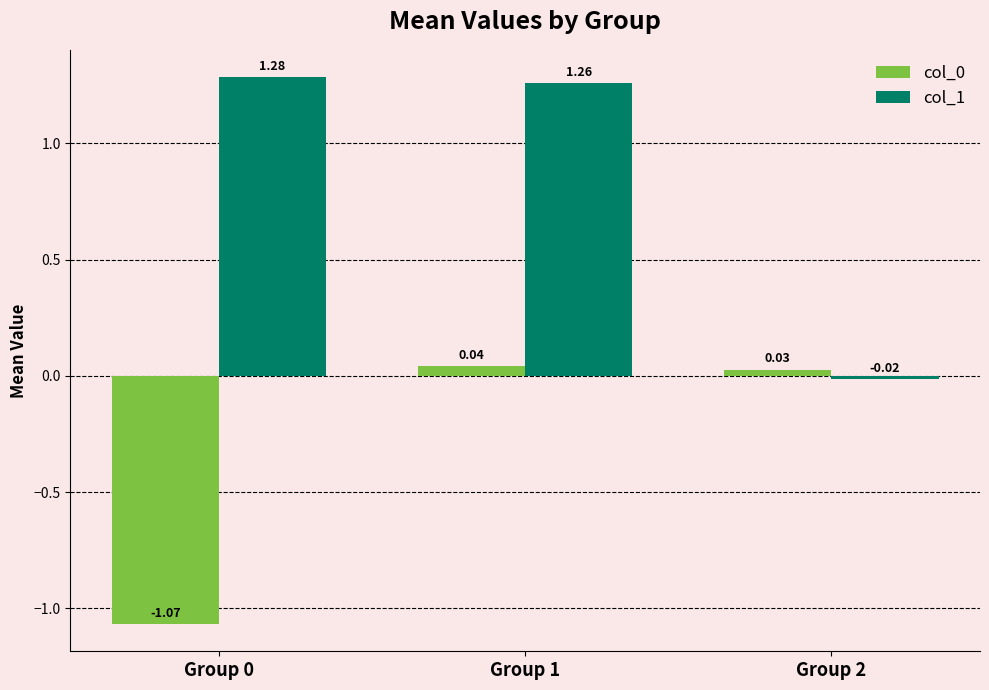

What is the average value of the col_1 series?

0.8